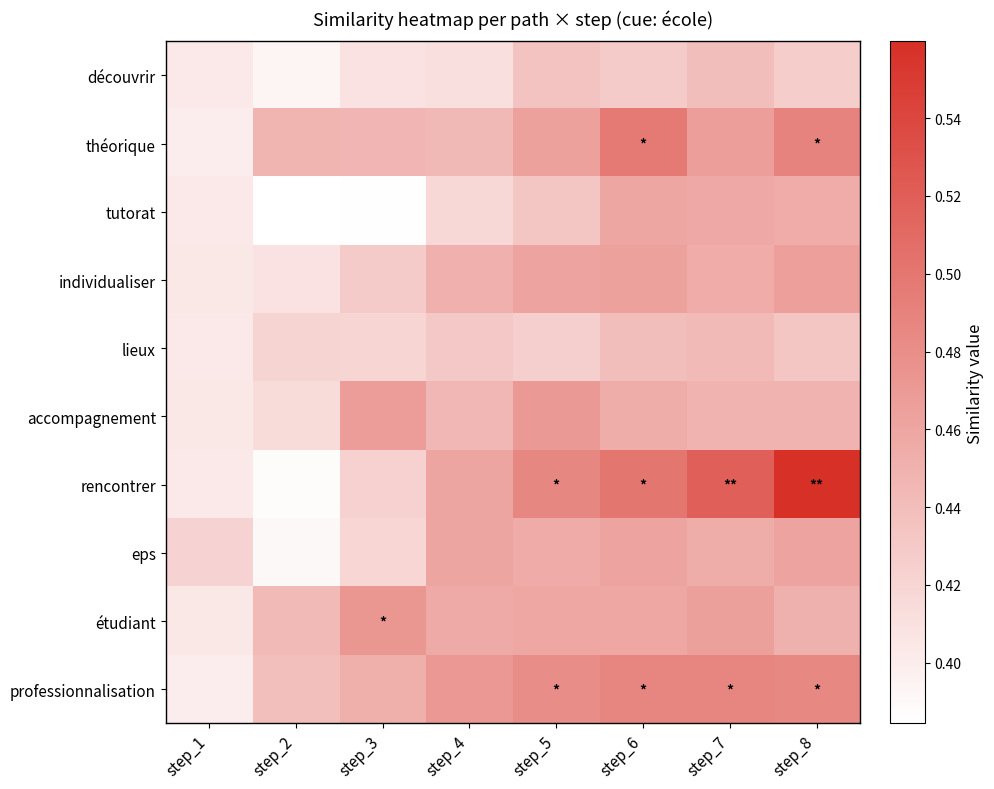

Rank the series at step_6 from highest to lowest value.

rencontrer, théorique, professionnalisation, individualiser, eps, tutorat, étudiant, accompagnement, lieux, découvrir